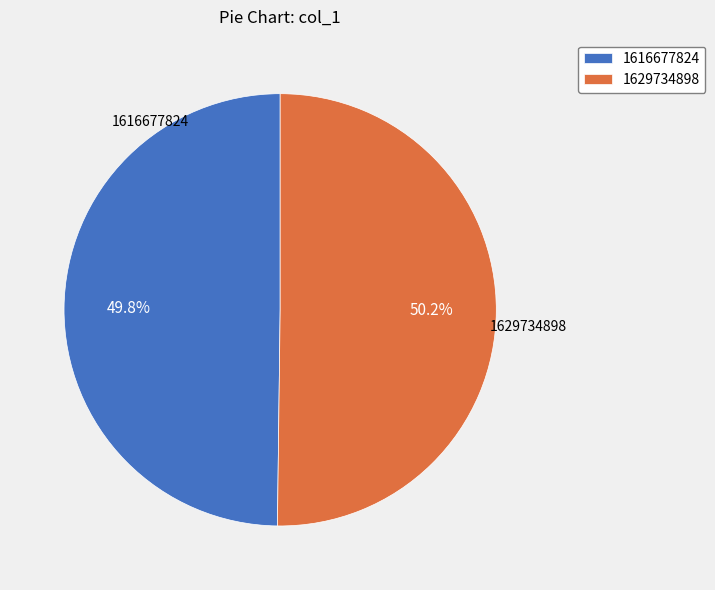

What portion of the pie excludes 1616677824?

50.2%